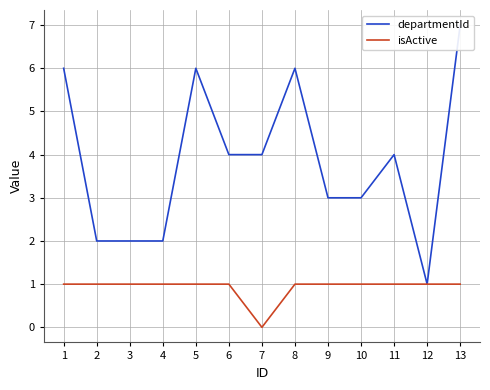

What is the total value across all series at 7?

4